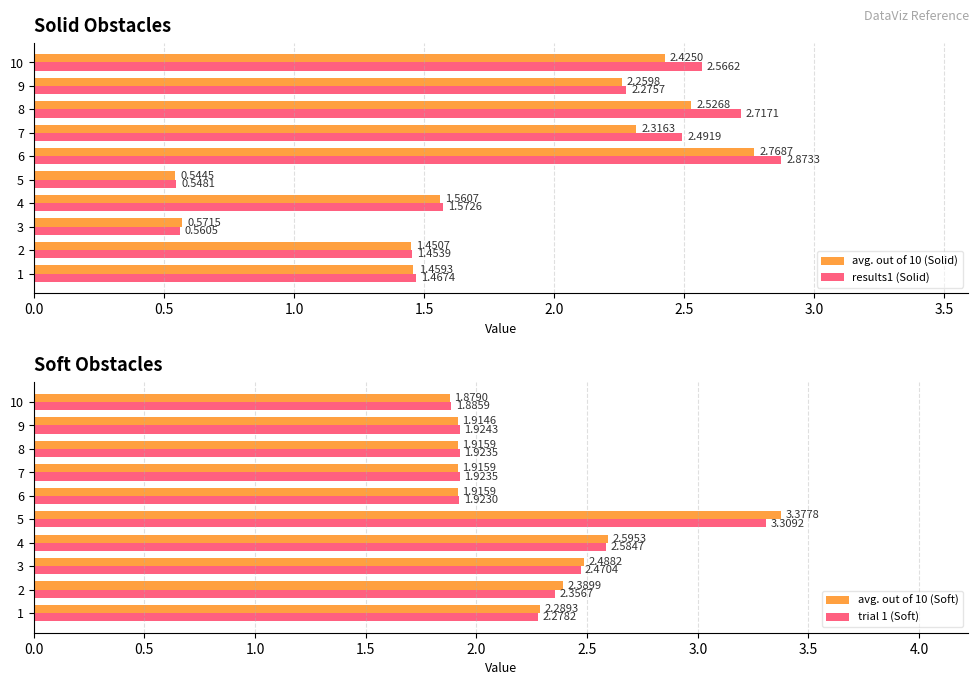

What is the difference between the results1 (Solid) values at 2 and 9?

0.8